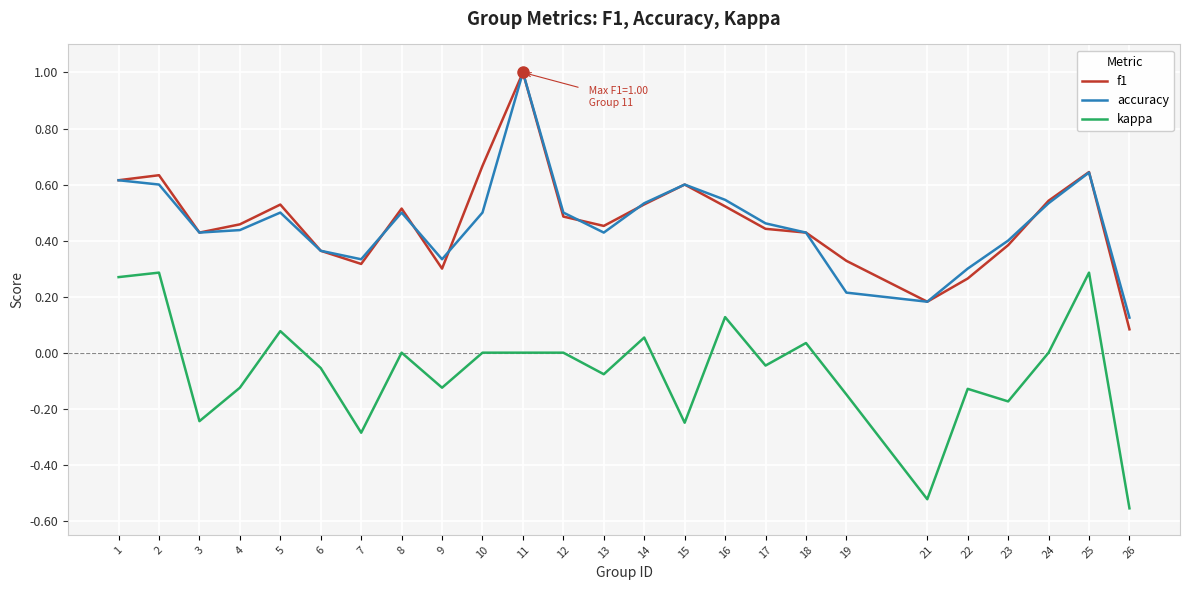

Is the value of accuracy at 14 greater than the value of kappa at 4?

Yes